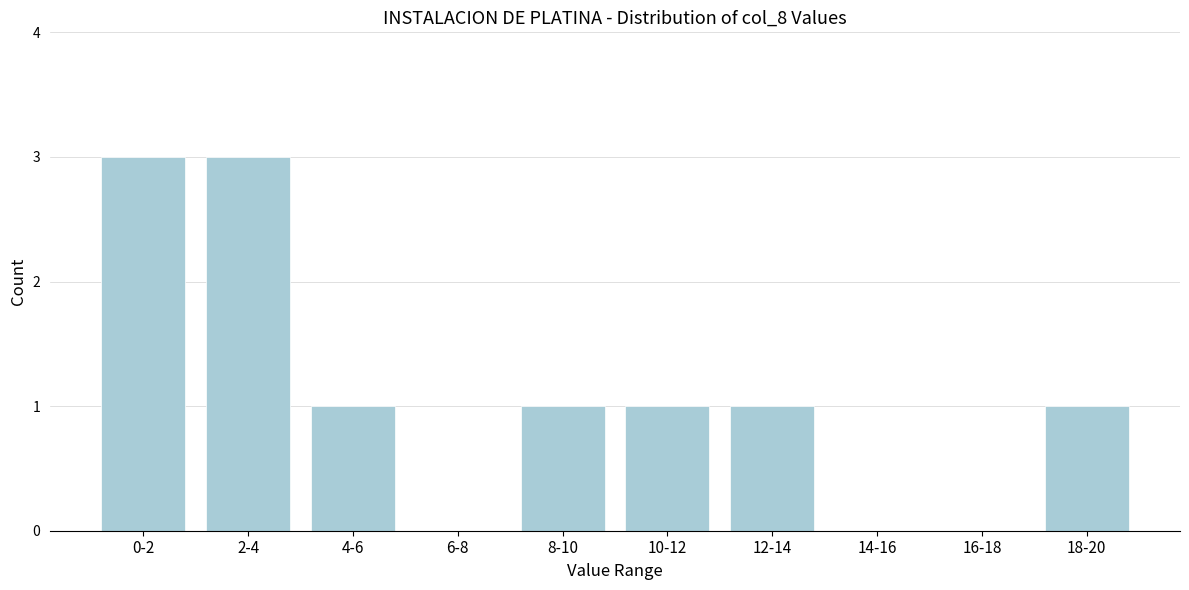

Reading left to right, what are all the values shown in this chart?

0-2=3	2-4=3	4-6=1	6-8=0	8-10=1	10-12=1	12-14=1	14-16=0	16-18=0	18-20=1